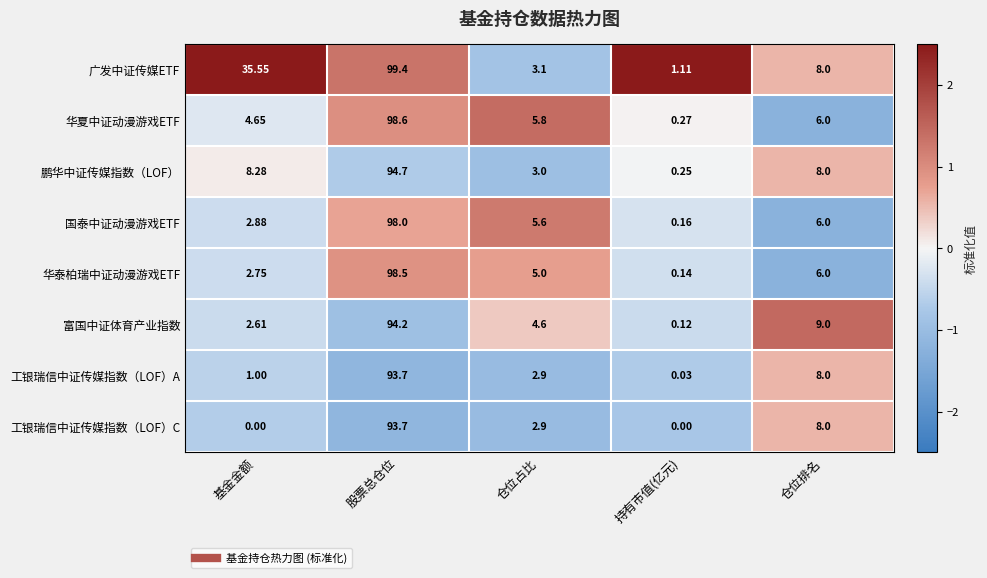

At which label is 富国中证体育产业指数 closest to 47?

仓位排名